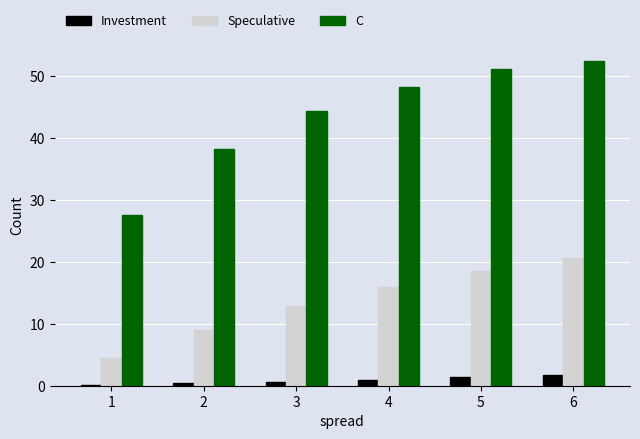

The C series shows 10.1 at 3. True or false?

False